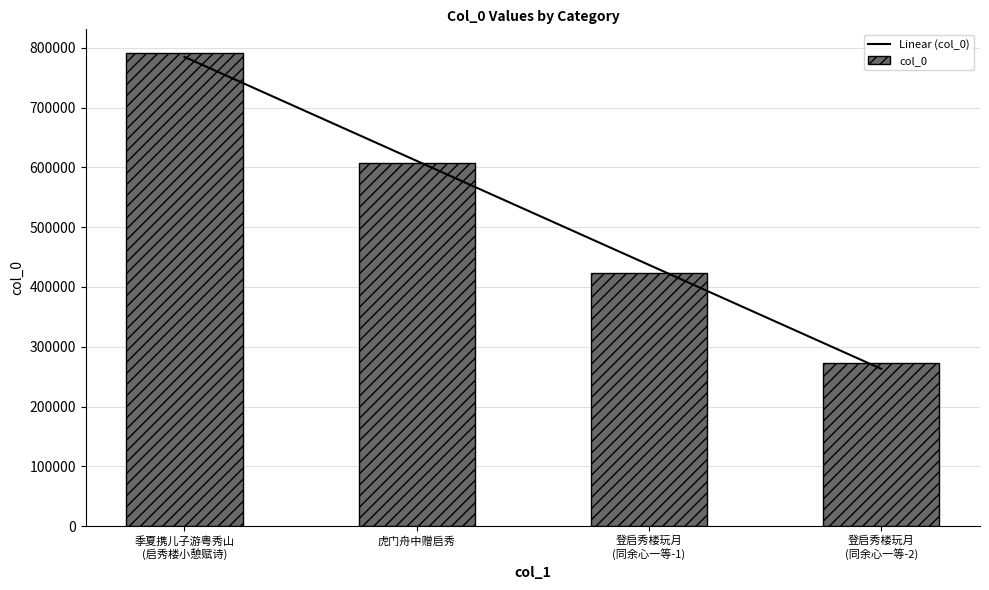

Reading left to right, list all the values displayed in this chart.

Linear (col_0): 784689.1	610780.7	436872.3	262963.9
col_0: 791251.0	607729.0	423290.0	273036.0